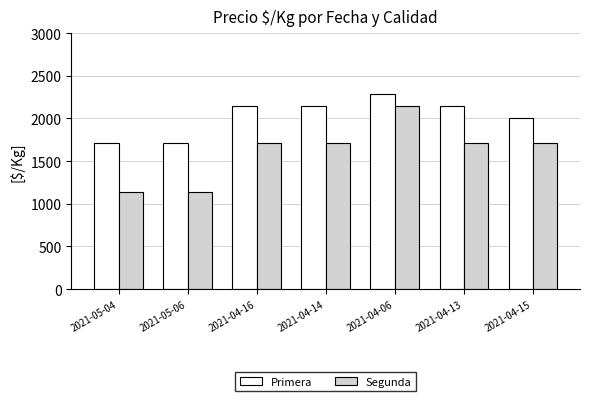

What is the highest value of the Segunda series?

2143